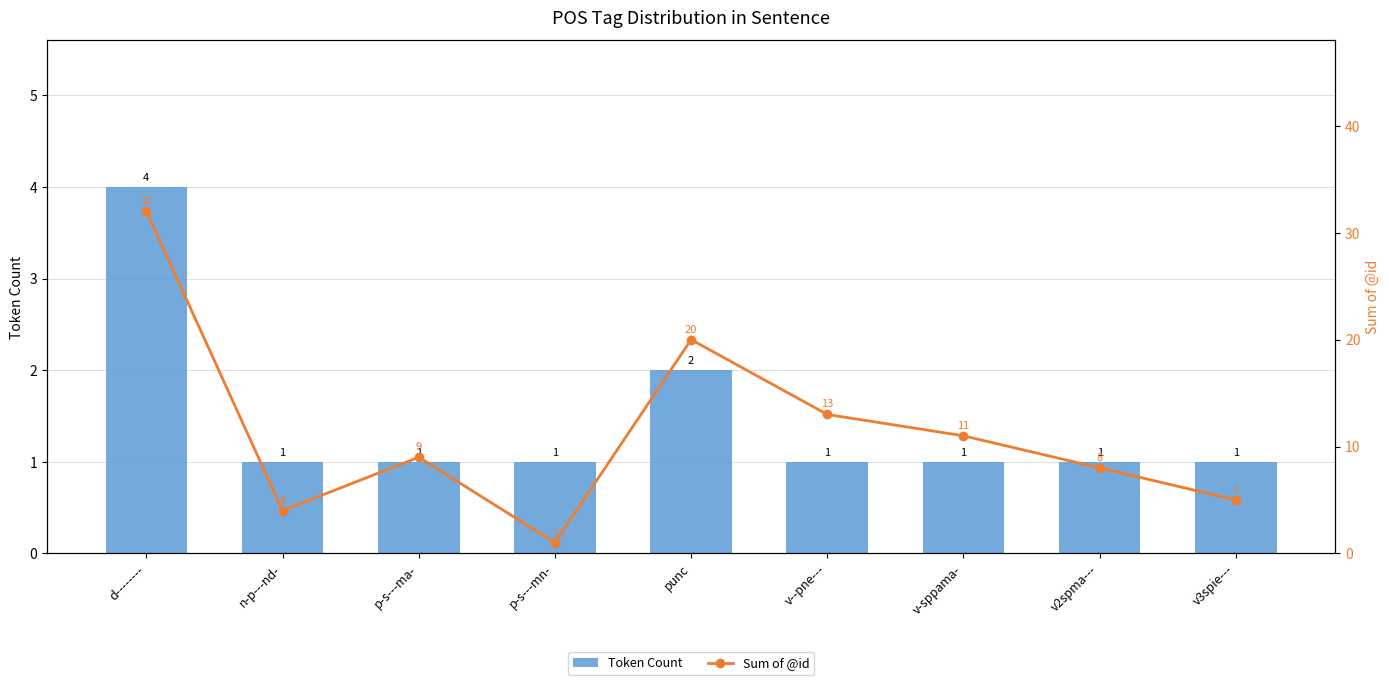

What position from the right is punc?

5